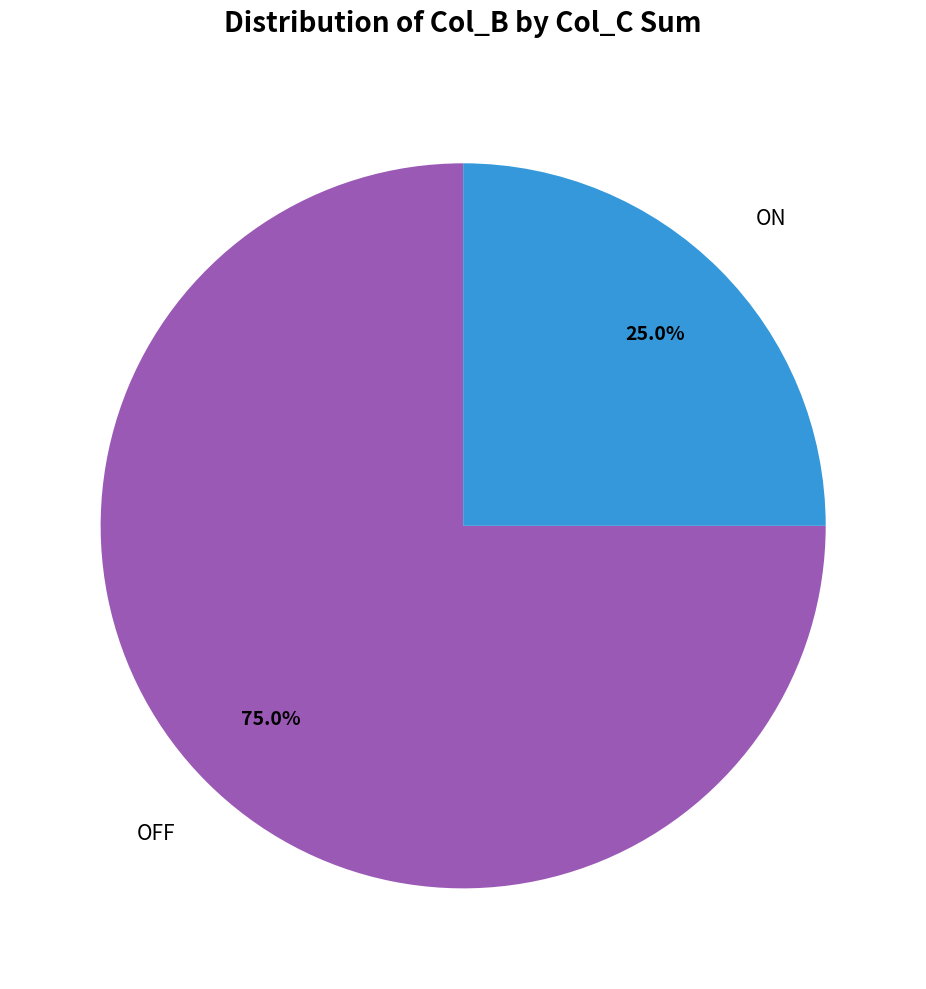

How many slices are in this pie chart?

2